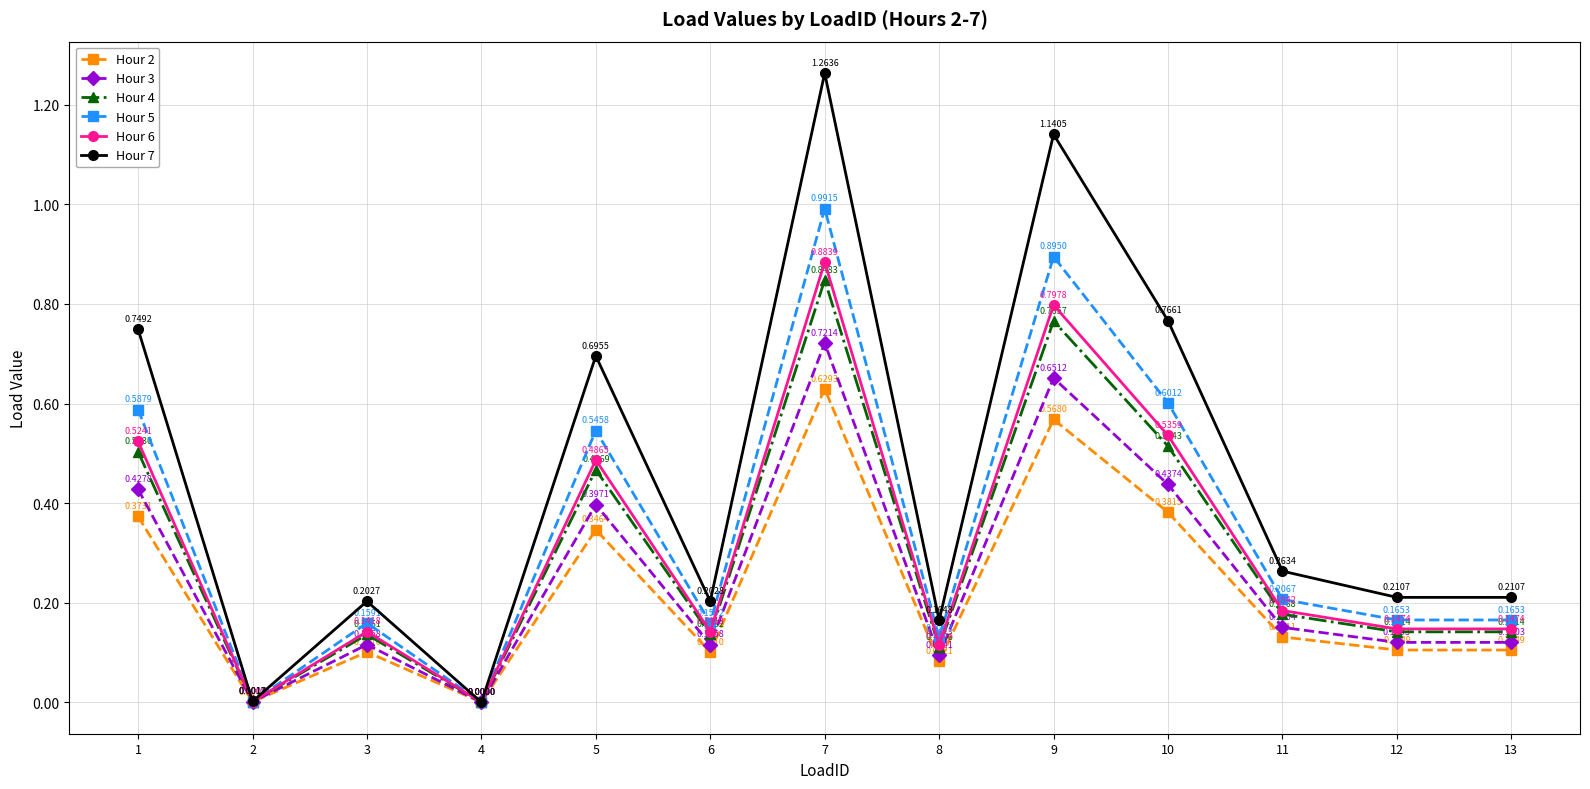

How many interior local peaks does the Hour 2 series have?

4